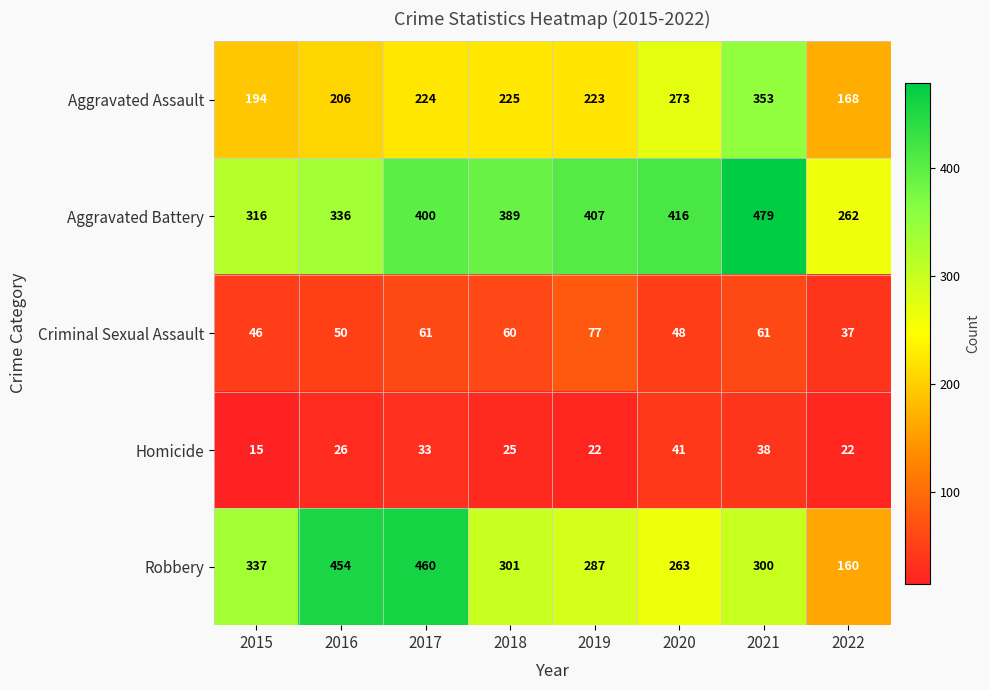

True or false: Robbery has a value of 454 at 2016.

True